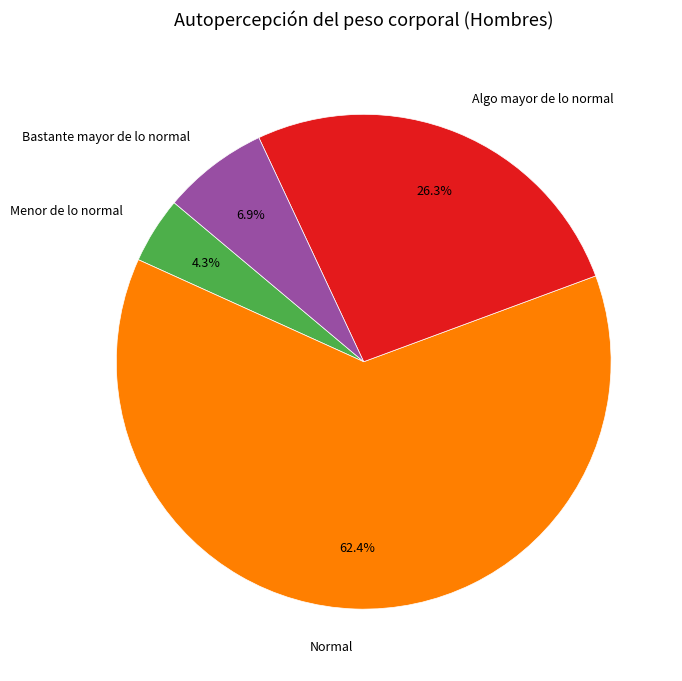

Which category has the biggest portion of the pie?

Normal